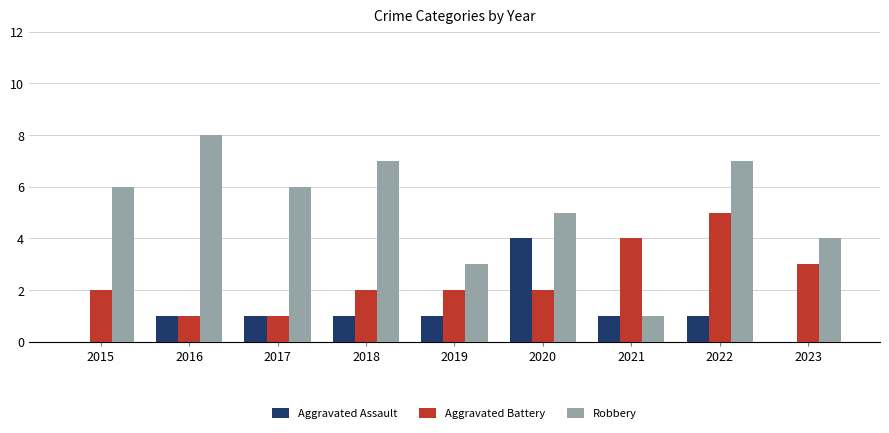

Which series has the largest range (max minus min)?

Robbery